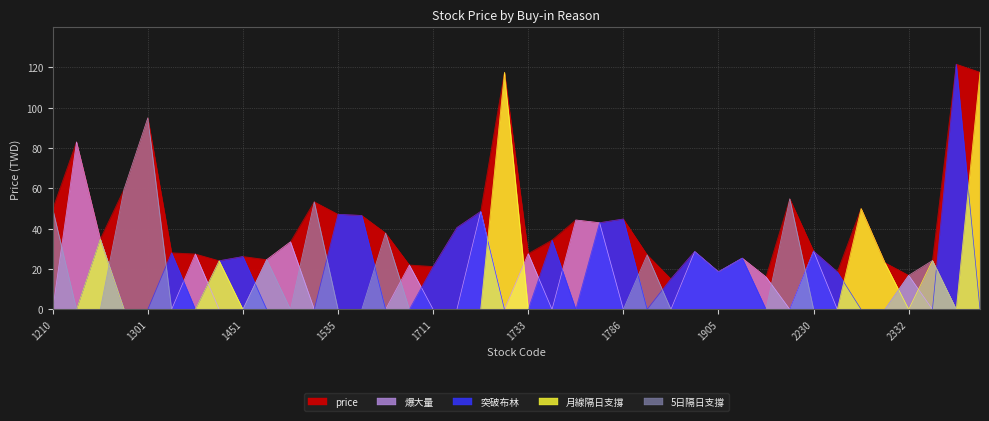

Reading left to right, list all the values displayed in this chart.

price: 49.8	83.0	34.9	59.5	94.9	28.1	27.4	24.1	26.2	24.6	33.5	53.3	47.1	46.5	37.8	22.0	21.2	40.5	48.5	117.5	27.6	34.4	44.3	43.0	44.8	27.1	15.1	28.7	18.6	25.4	16.1	54.8	28.9	18.6	50.0	23.1	16.9	24.2	121.5	117.5
5日隔日支撐: 49.8	0.0	0.0	59.5	94.9	0.0	0.0	0.0	0.0	24.6	0.0	53.3	0.0	0.0	37.8	0.0	0.0	0.0	0.0	0.0	0.0	0.0	0.0	0.0	0.0	27.1	0.0	0.0	0.0	0.0	0.0	54.8	0.0	0.0	0.0	0.0	16.9	24.2	0.0	0.0
爆大量: 0.0	83.0	34.9	0.0	0.0	0.0	27.4	0.0	0.0	24.6	33.5	0.0	0.0	0.0	0.0	22.0	0.0	0.0	48.5	0.0	27.6	0.0	44.3	43.0	0.0	0.0	0.0	28.7	18.6	25.4	16.1	0.0	28.9	0.0	0.0	0.0	16.9	0.0	0.0	0.0
突破布林: 0.0	0.0	34.9	0.0	0.0	28.1	0.0	24.1	26.2	0.0	0.0	0.0	47.1	46.5	0.0	0.0	21.2	40.5	48.5	0.0	0.0	34.4	0.0	43.0	44.8	0.0	15.1	28.7	18.6	25.4	0.0	0.0	28.9	18.6	0.0	0.0	0.0	0.0	121.5	0.0
月線隔日支撐: 0.0	0.0	34.9	0.0	0.0	0.0	0.0	24.1	0.0	0.0	0.0	0.0	0.0	0.0	0.0	0.0	0.0	0.0	0.0	117.5	0.0	0.0	0.0	0.0	0.0	0.0	0.0	0.0	0.0	0.0	0.0	0.0	0.0	0.0	50.0	23.1	0.0	24.2	0.0	117.5